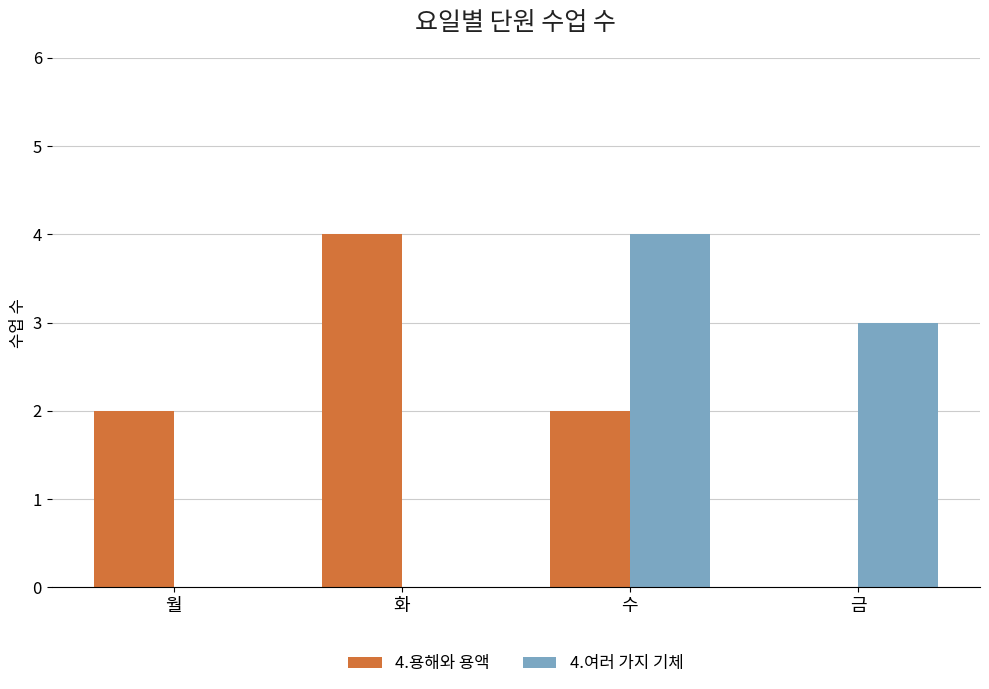

What is the greatest value displayed?

4